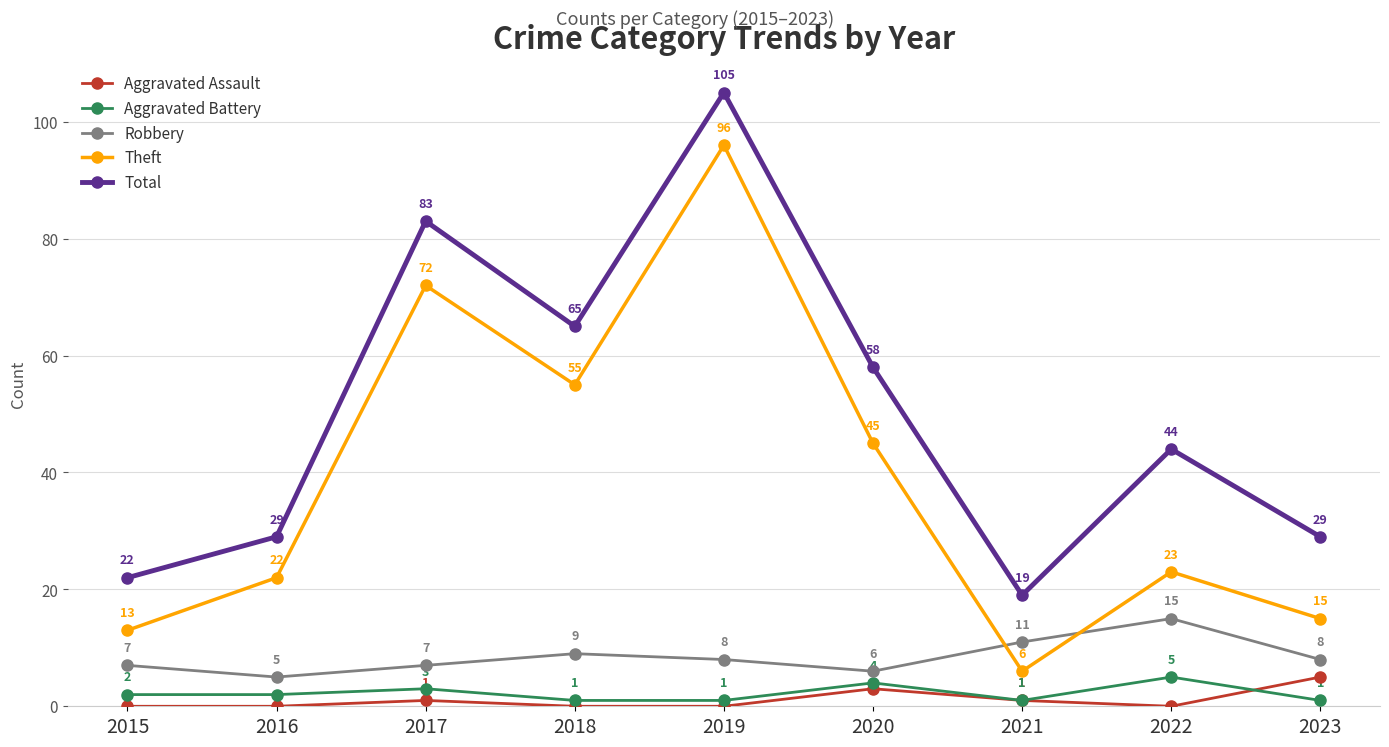

Which series has the largest total across all categories?

Total